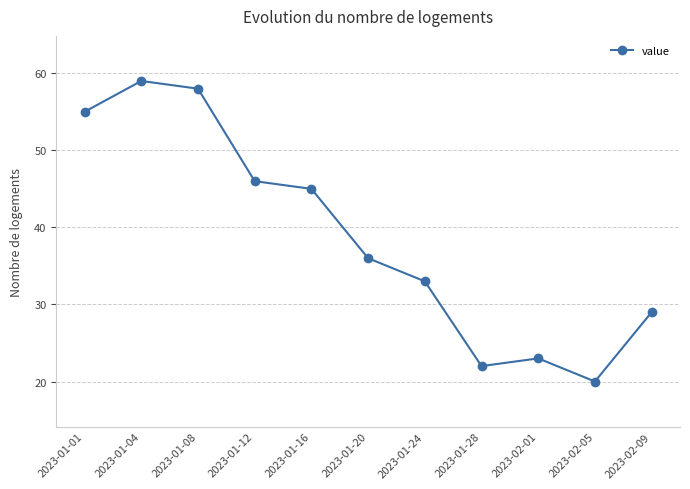

Does the chart display data point markers on the line(s)?

Yes